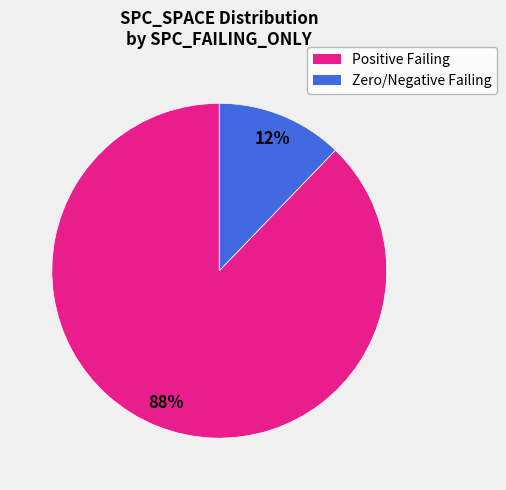

Count the number of slices in the pie.

2